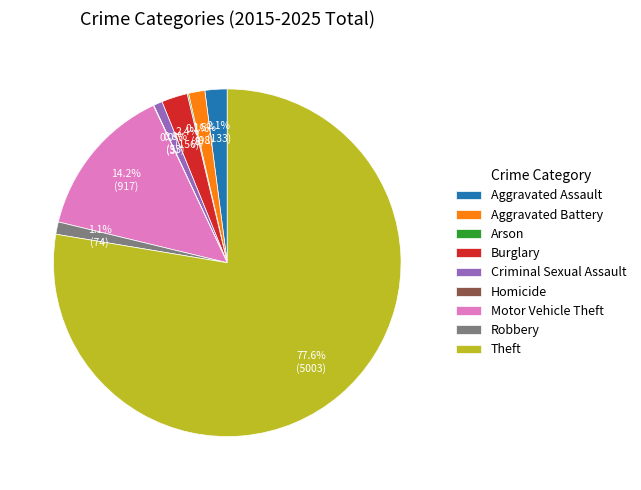

Does Theft account for over 50% of the chart?

Yes